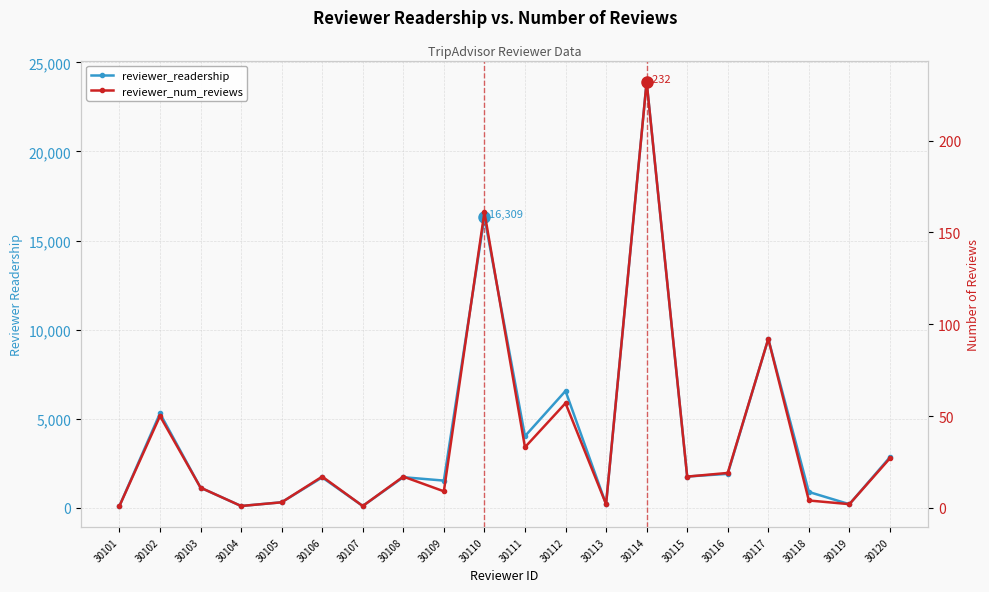

What is the difference between the maximum and second lowest values in the reviewer_readership series?

23807